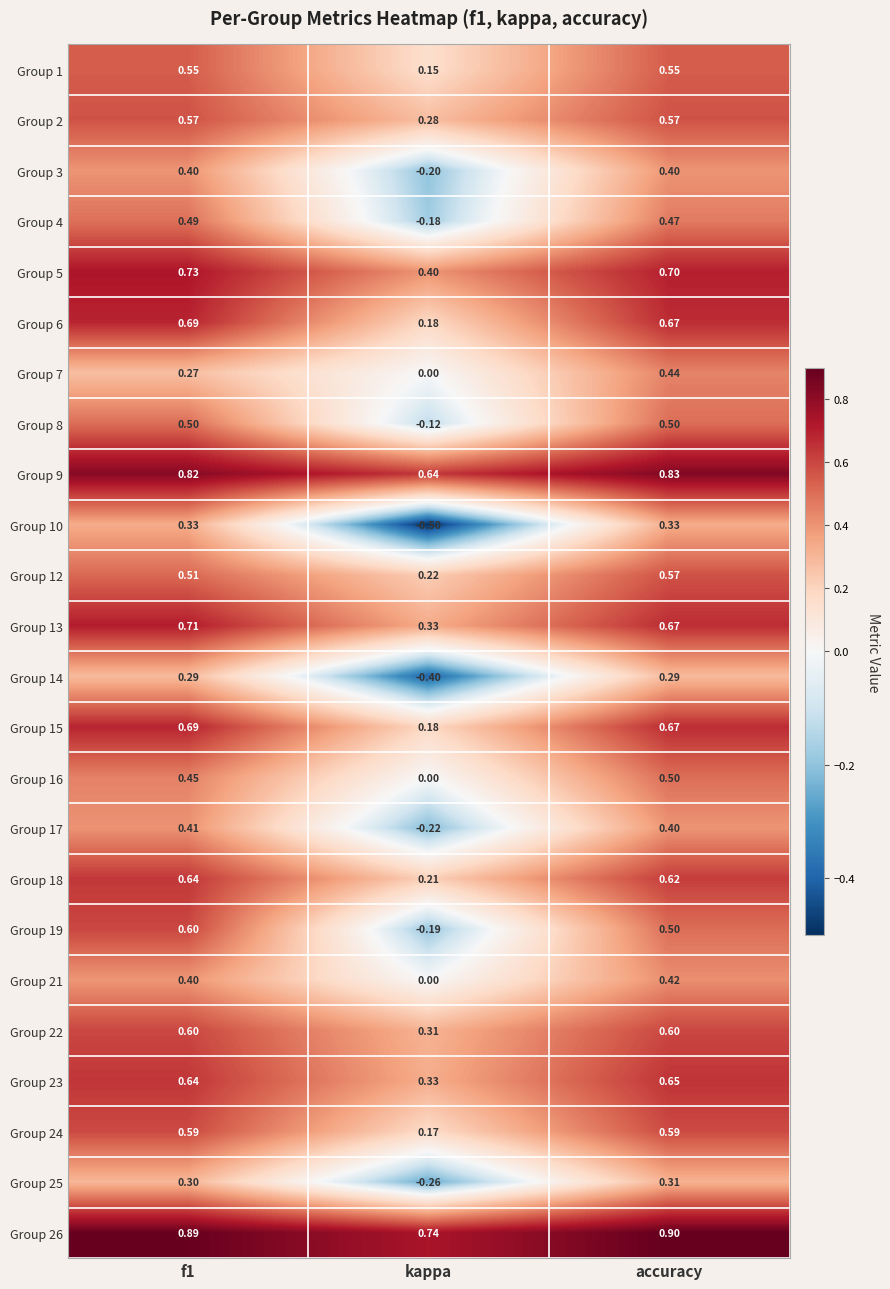

Where is Group 18 nearest to the value 0?

kappa